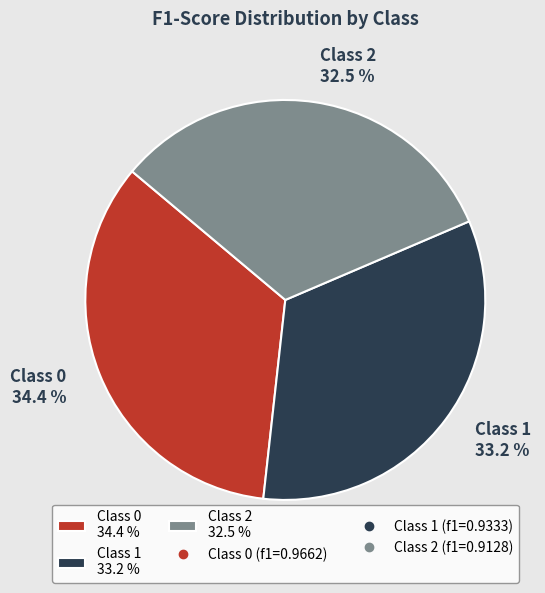

What portion of the pie excludes Class 2 32.5 %?

67.5%